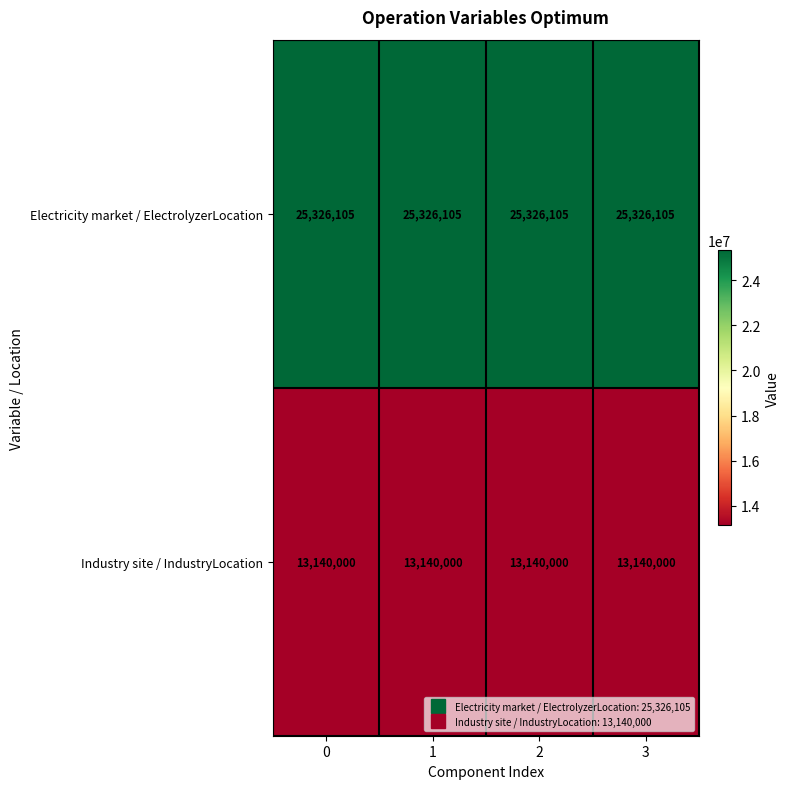

What is the average value of the Industry site / IndustryLocation series?

13140000